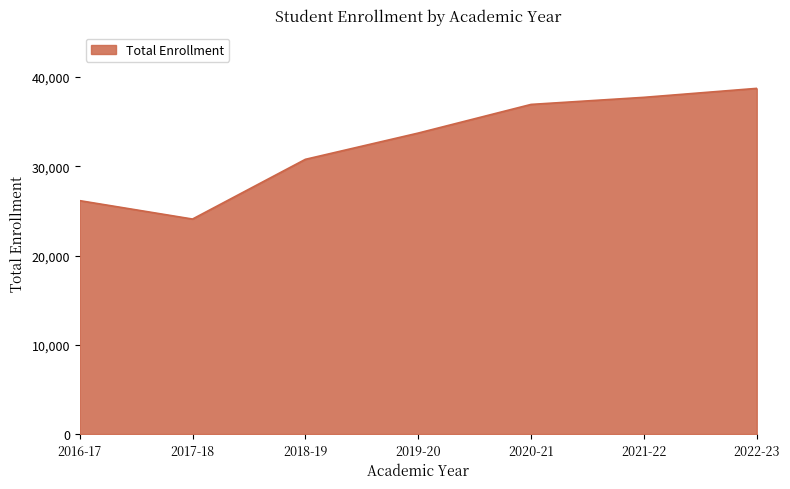

Rank the categories by value from lowest to highest.

2017-18, 2016-17, 2018-19, 2019-20, 2020-21, 2021-22, 2022-23